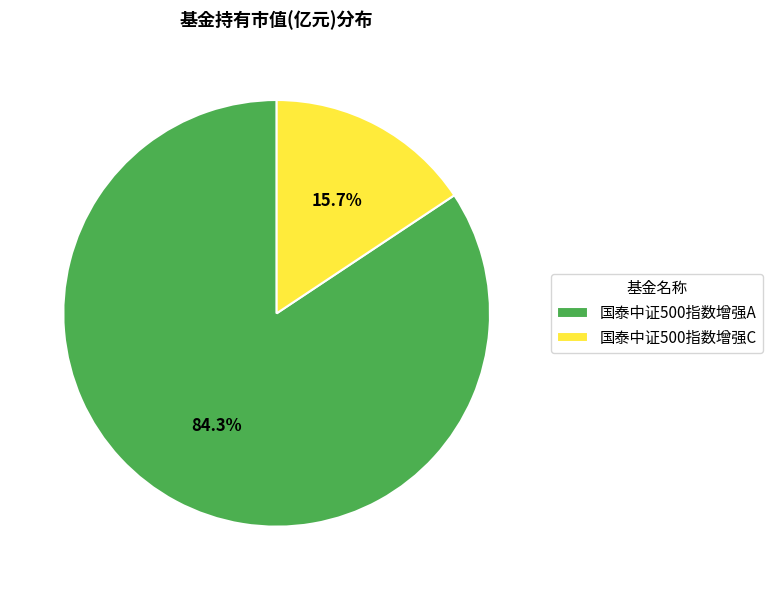

How many slices are in this pie chart?

2